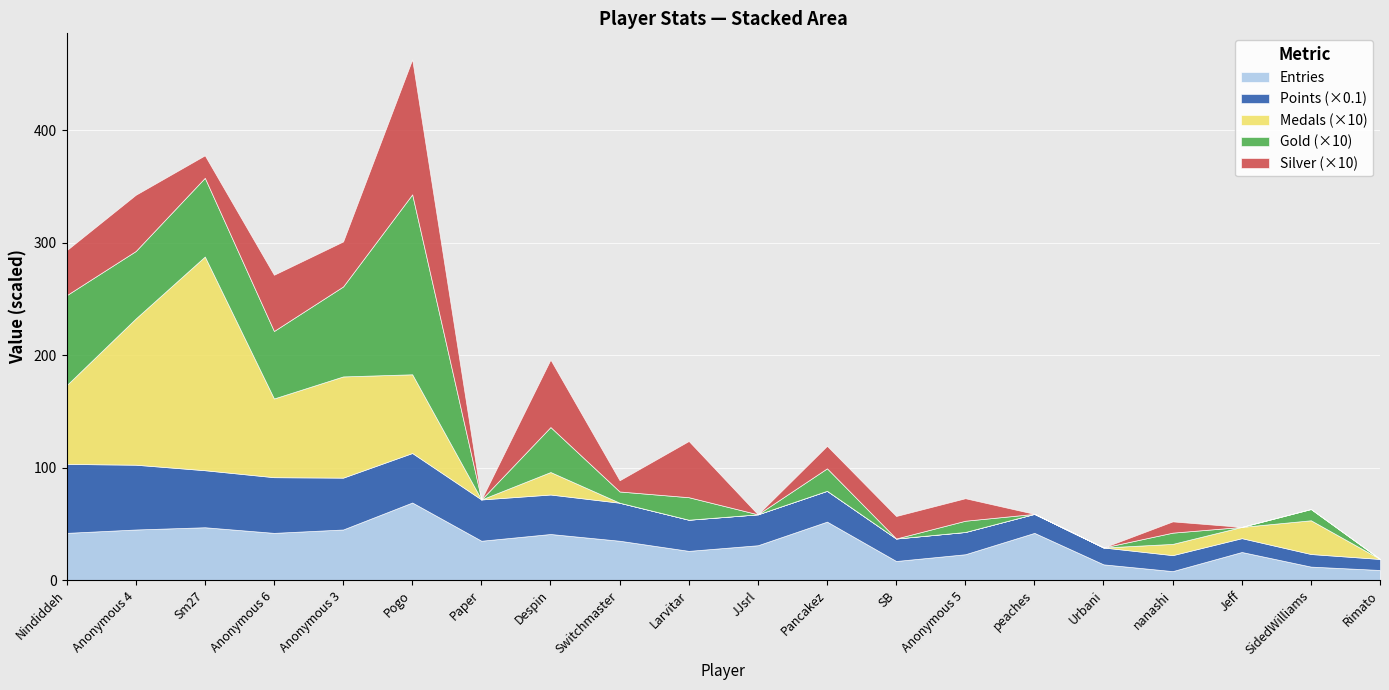

Where is the first local minimum for Entries?

Anonymous 6